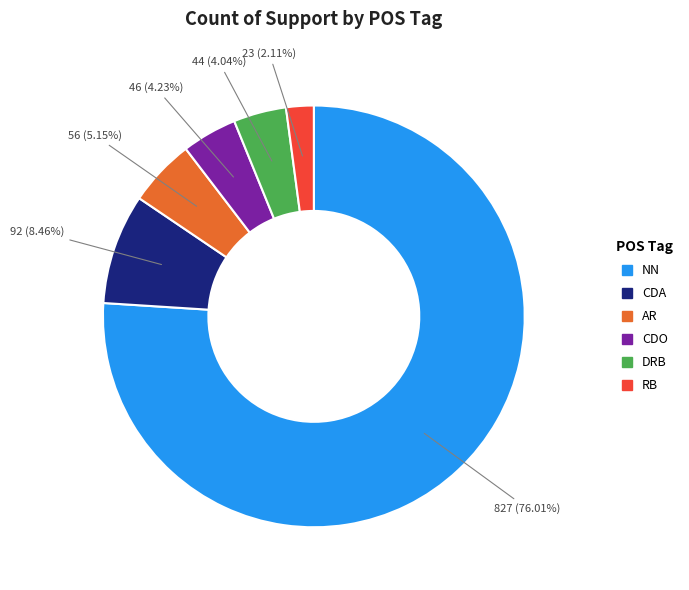

Which category has the smallest portion of the pie?

RB